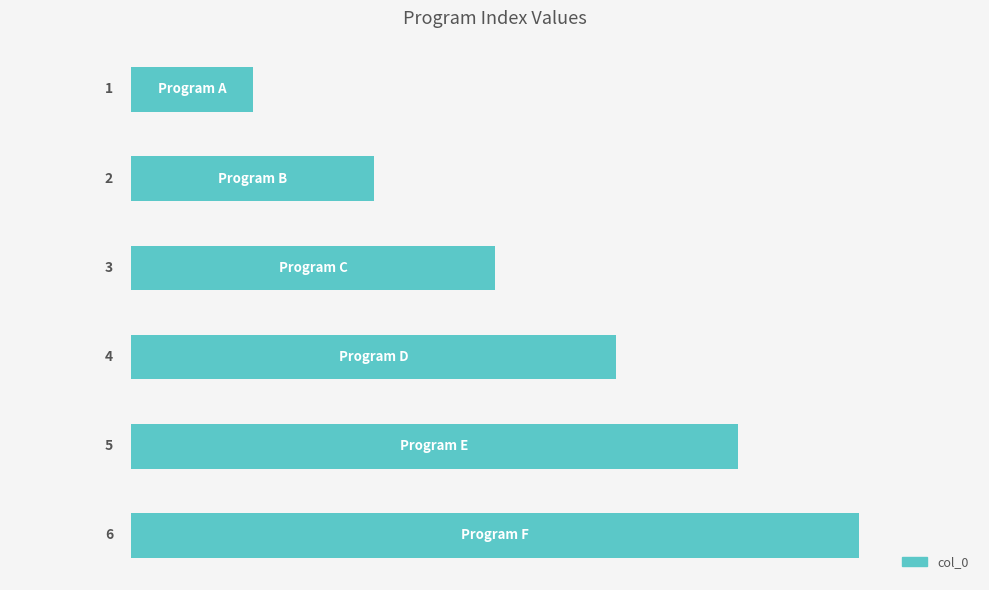

What is the value of the 4th bar from the top?

4